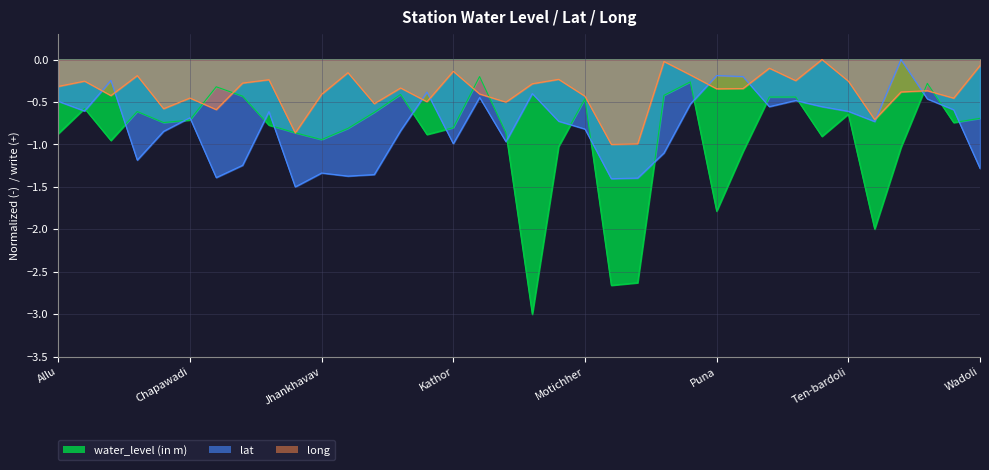

What is the average value of the long series?

-0.4